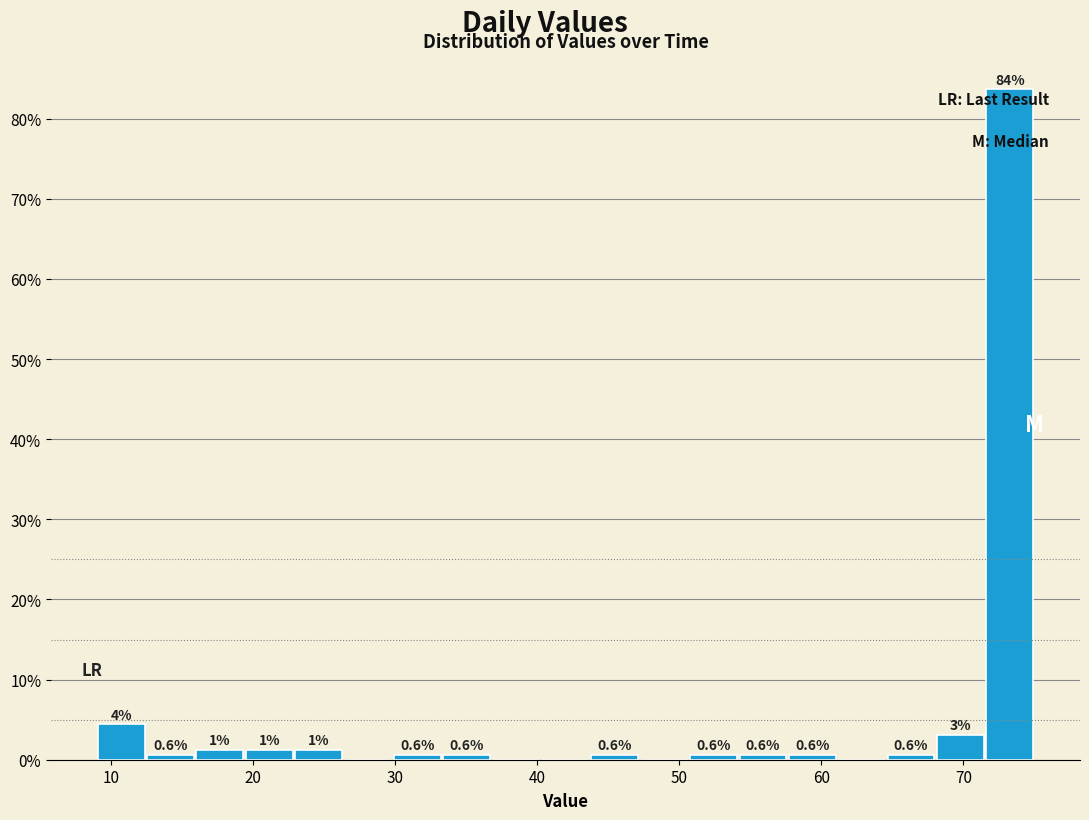

Read against the x-axis, roughly where is the centre of the tallest bar?

73